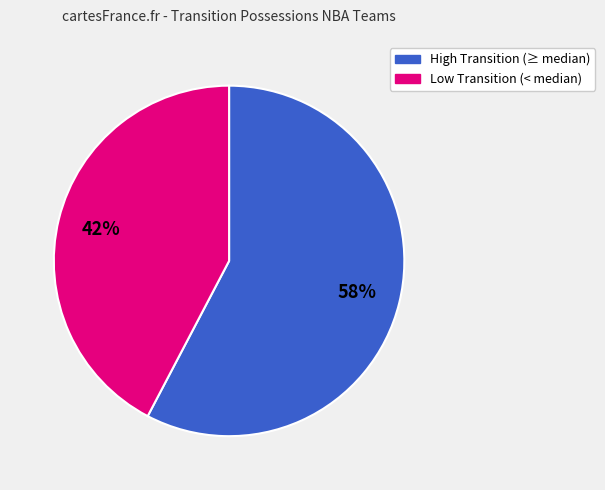

Is it true that High Transition (≥ median) is 50% of the pie?

False